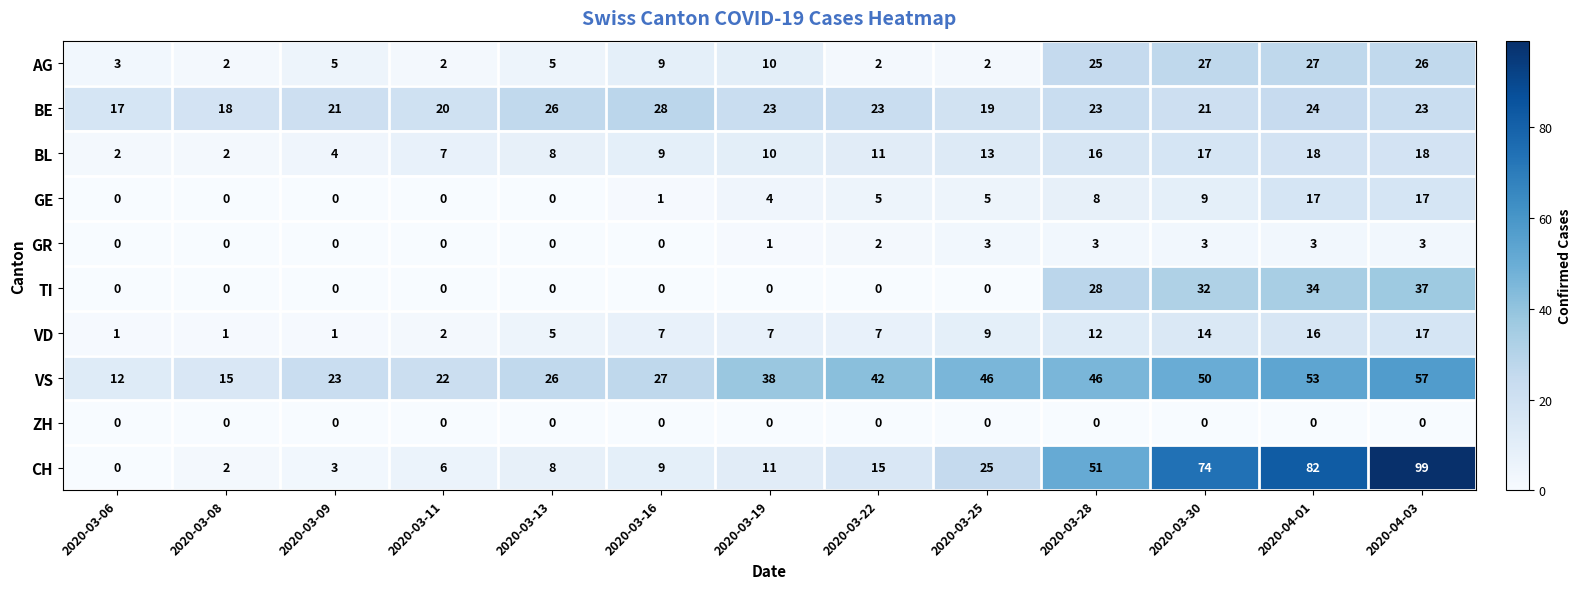

How many positive values does the GR series have?

7